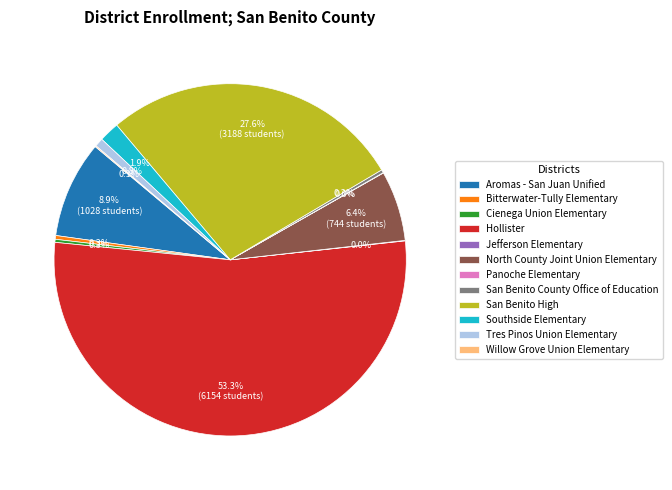

The San Benito High slice represents 36% of the pie. True or false?

False